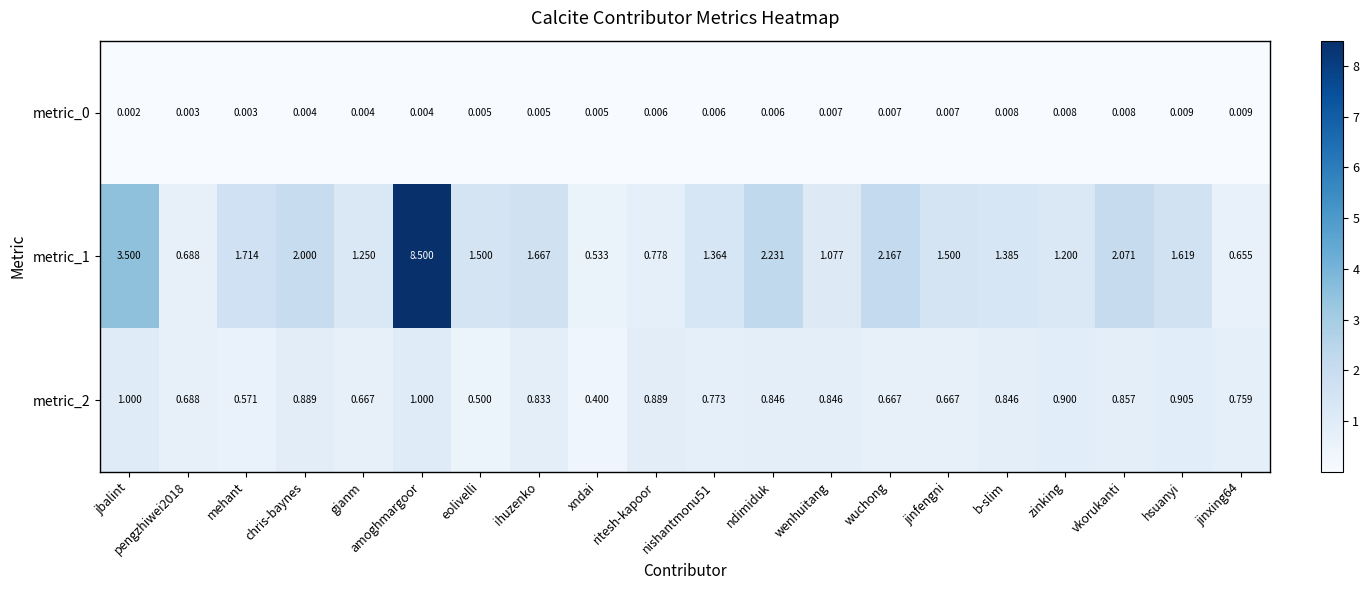

At which label is metric_2 closest to 0?

xndai